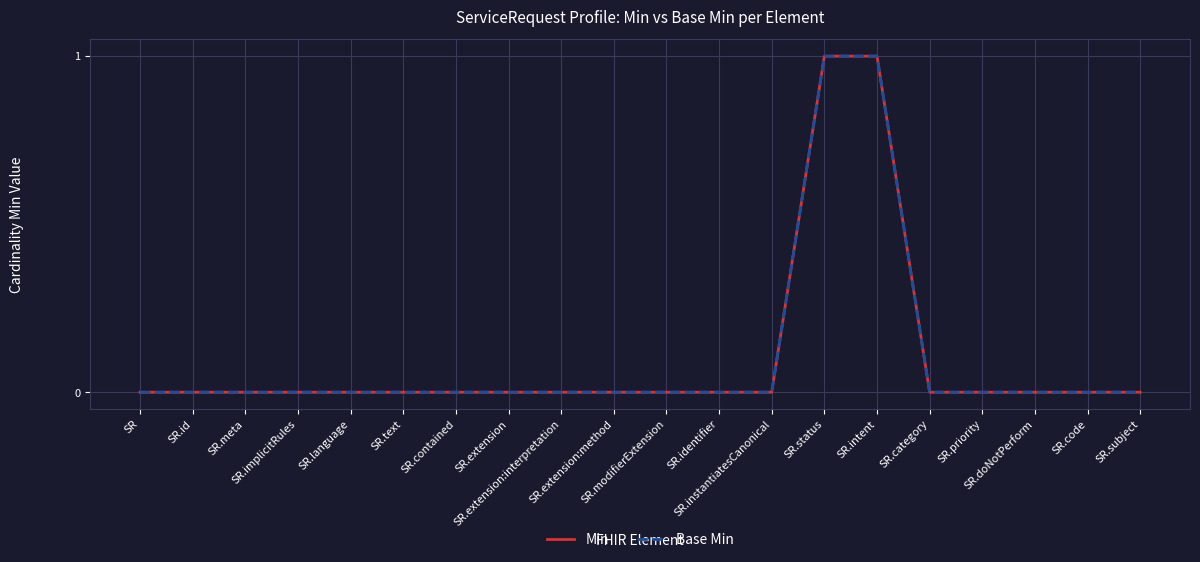

True or false: Base Min has more than 2 interior local peaks.

False